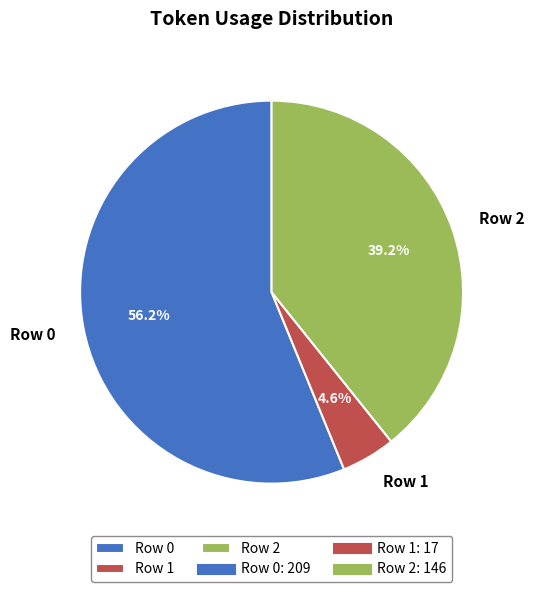

How many segments does this pie chart have?

3